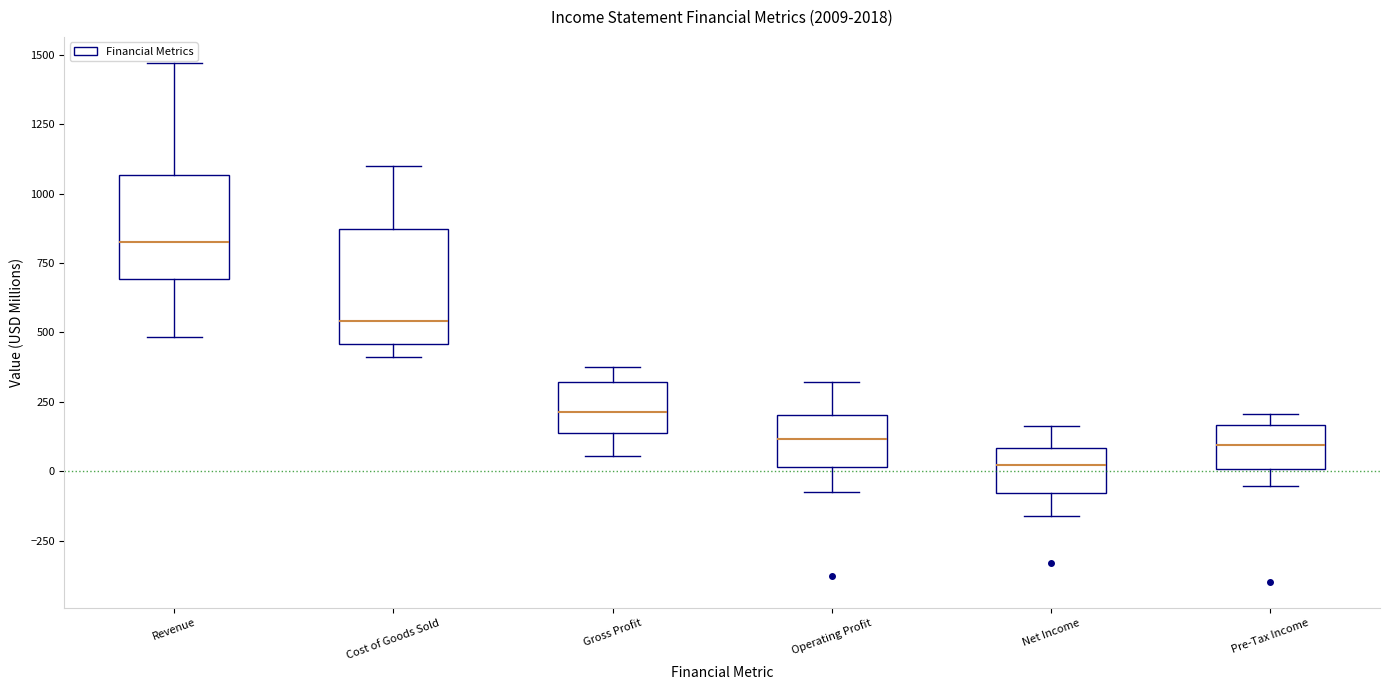

Which box's median line is the lowest?

Net Income